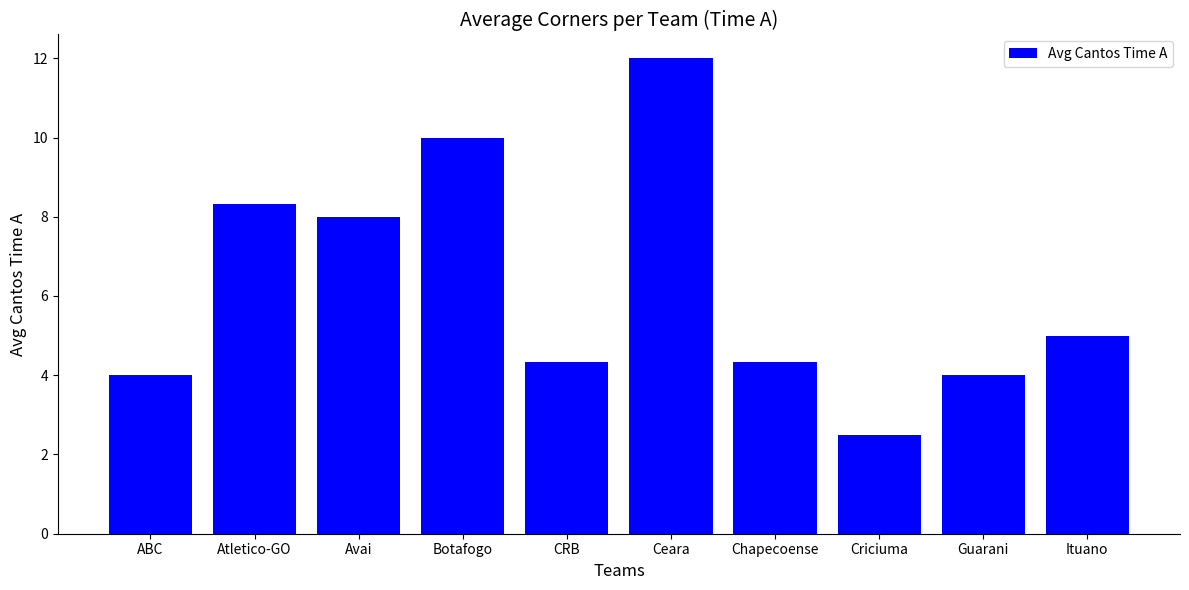

How many bars are there in total?

10